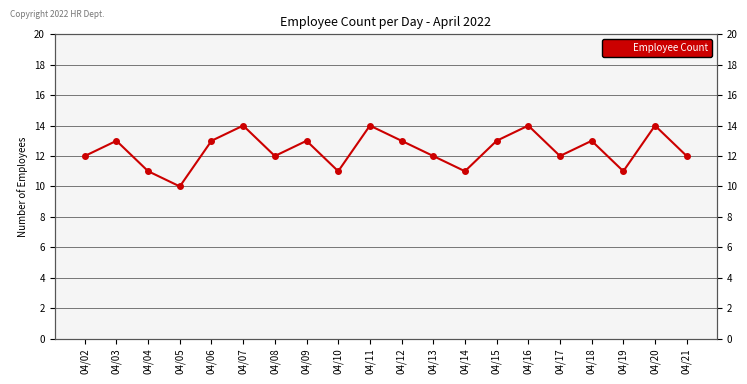

How many values are between 12 and 13?

11